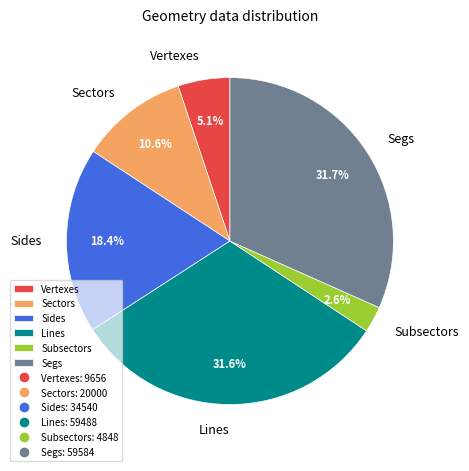

Count the number of slices in the pie.

6